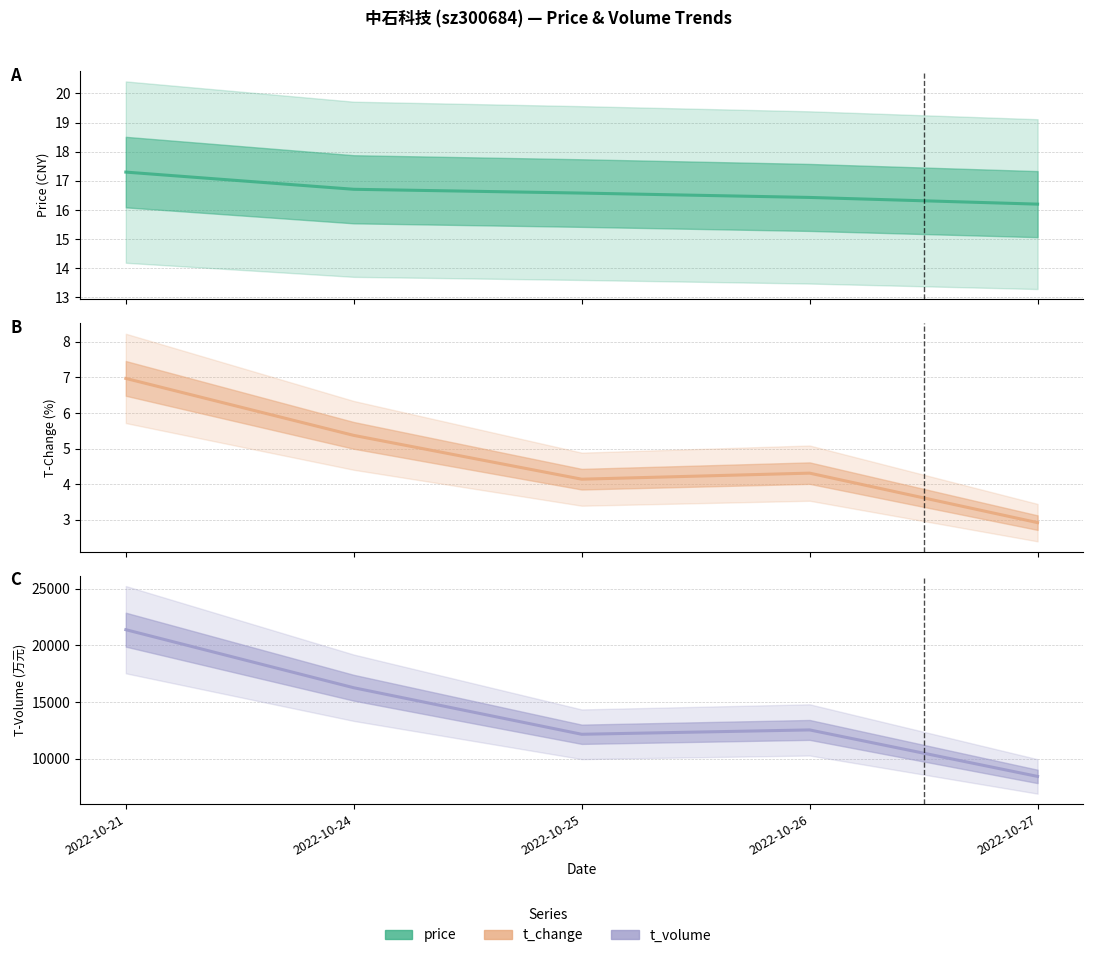

What value does the t_volume series have at 2022-10-25?

12154.0